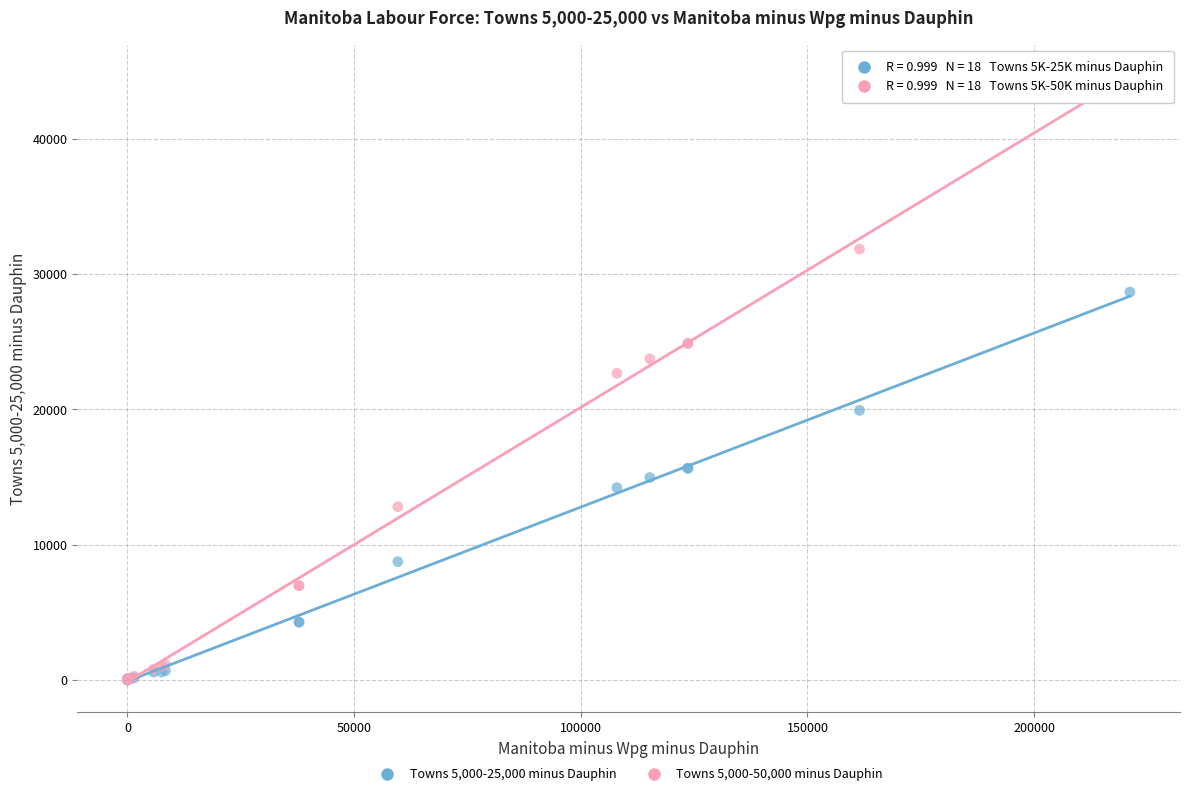

Which series has the widest spread of Y values?

Towns 5,000-50,000 minus Dauphin